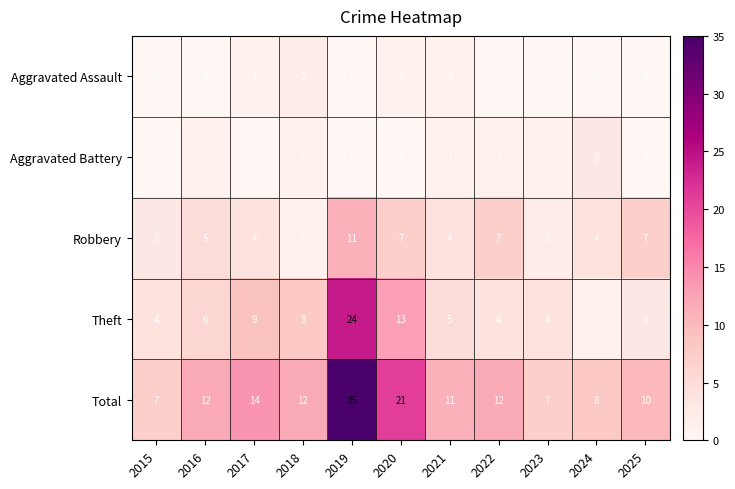

Where does the Theft series first go above 5?

2016